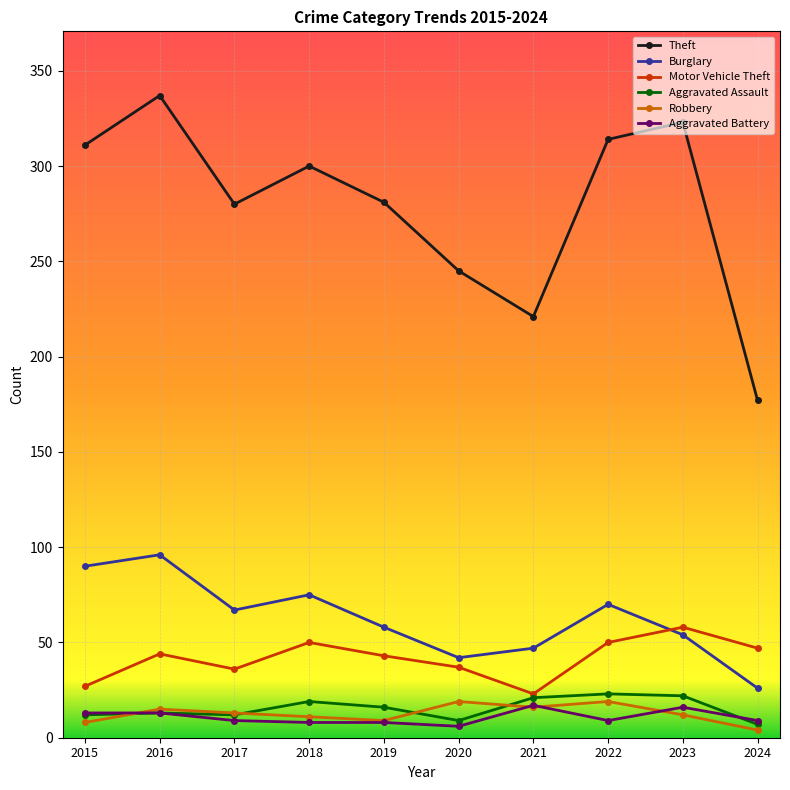

Between 2016 and 2021, which series saw the biggest shift?

Theft